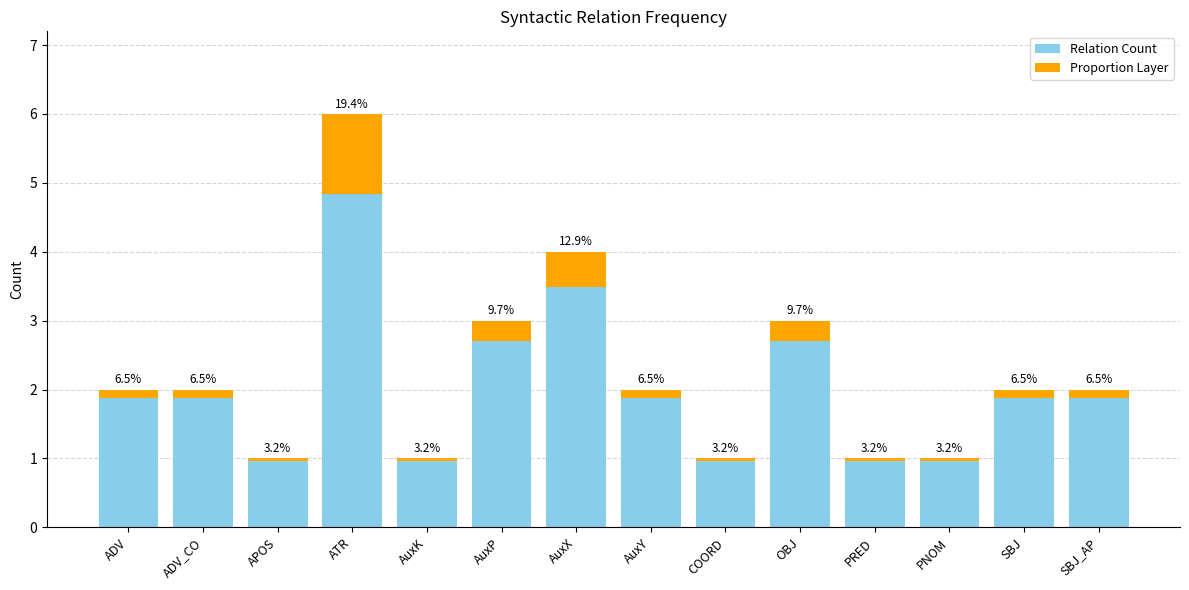

Rank the categories by Proportion Layer value from lowest to highest.

APOS, AuxK, COORD, PRED, PNOM, ADV, ADV_CO, AuxY, SBJ, SBJ_AP, AuxP, OBJ, AuxX, ATR